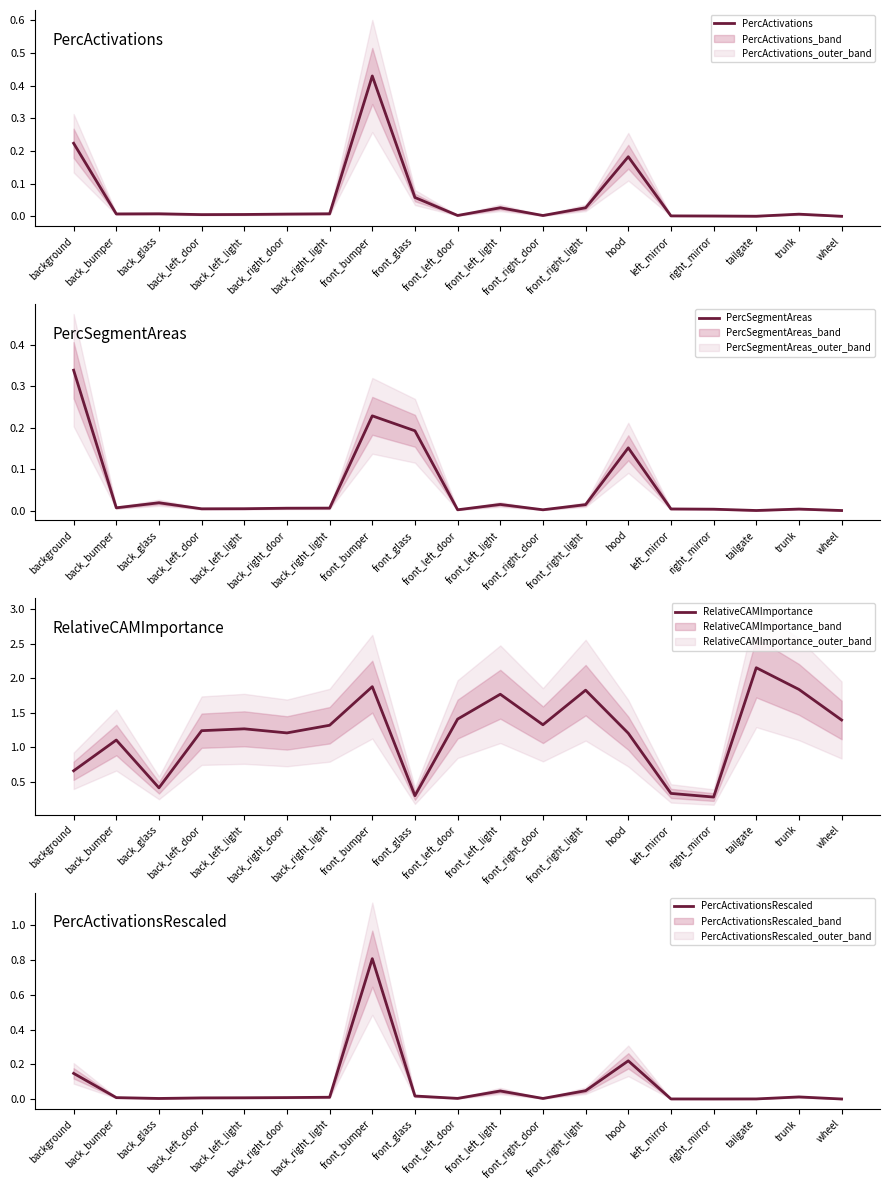

What is the label of the 6th point from the right?

hood